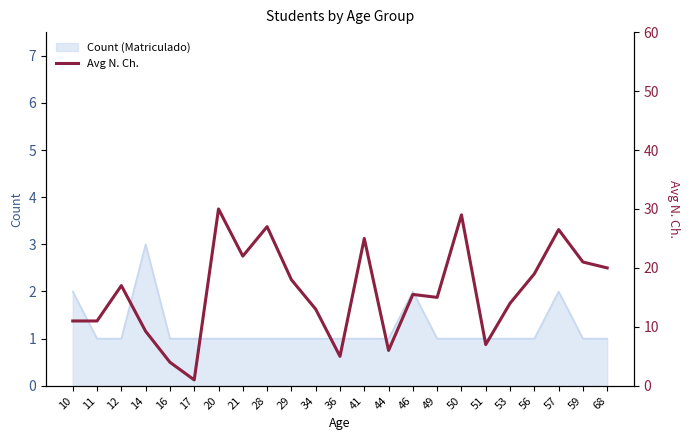

Reading left to right, list all the values displayed in this chart.

11.0	11.0	17.0	9.2	4.0	1.0	30.0	22.0	27.0	18.0	13.0	5.0	25.0	6.0	15.5	15.0	29.0	7.0	14.0	19.0	26.5	21.0	20.0